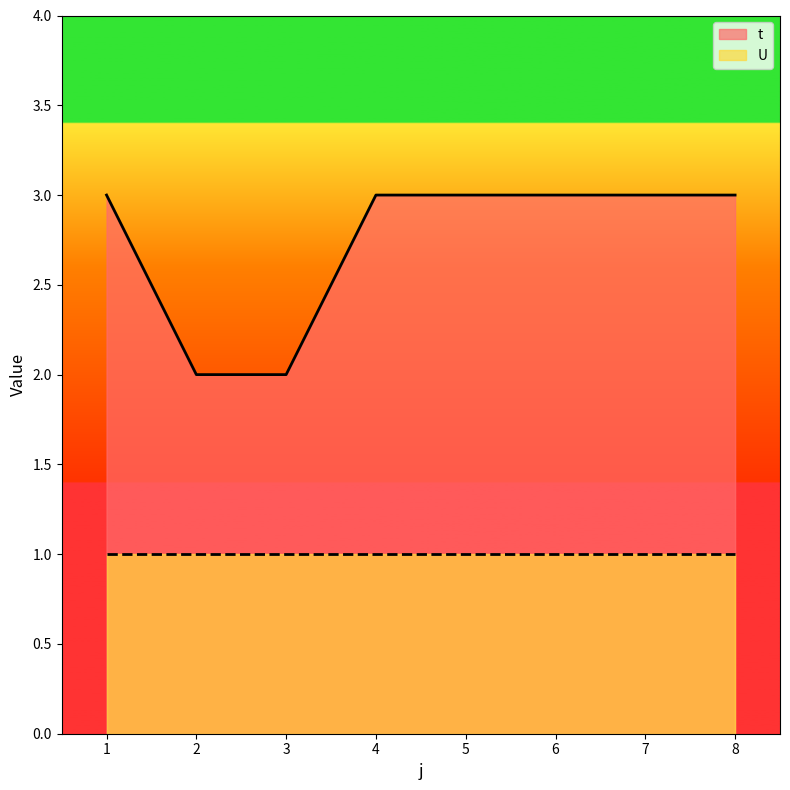

What is the minimum value shown in the chart?

1